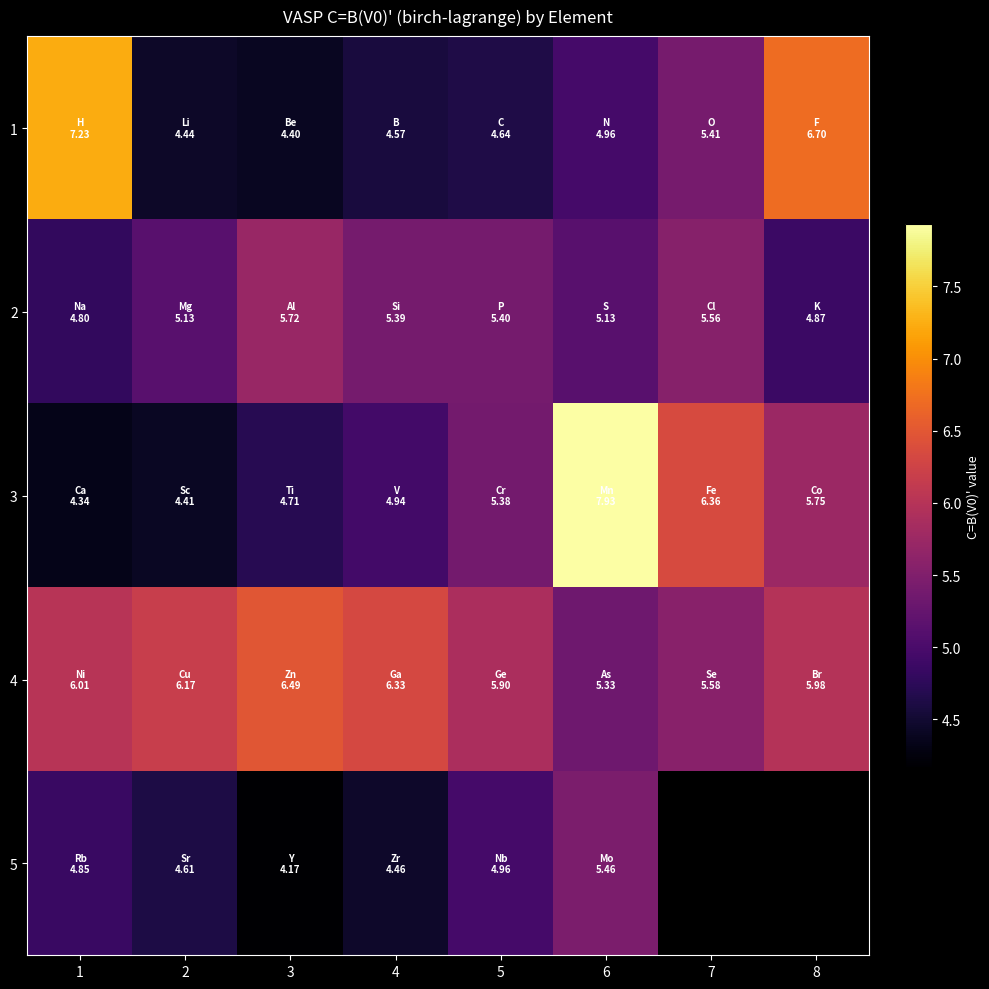

Which category has the highest value across all series?

6